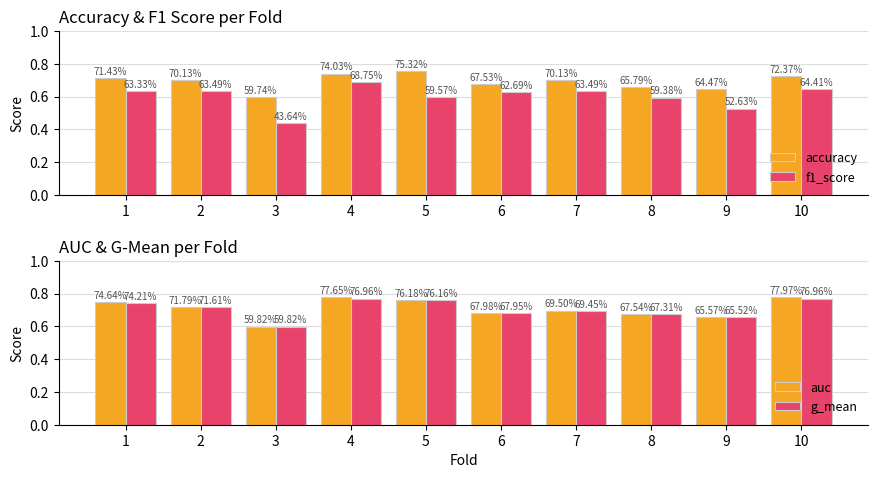

What is the sum of all f1_score values?

6.0